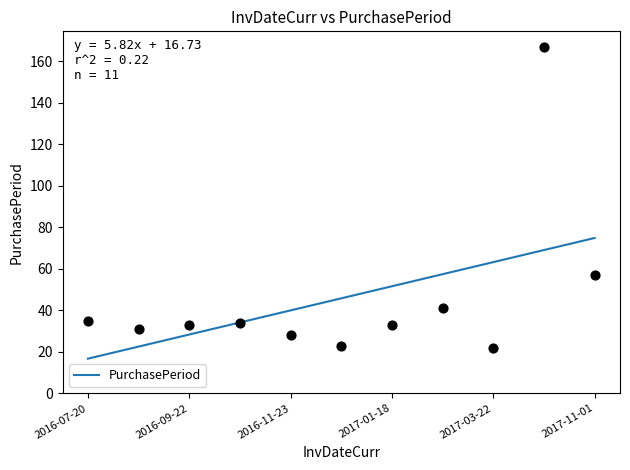

The value of PurchasePeriod at 2017-11-01 is 74.9. True or false?

True